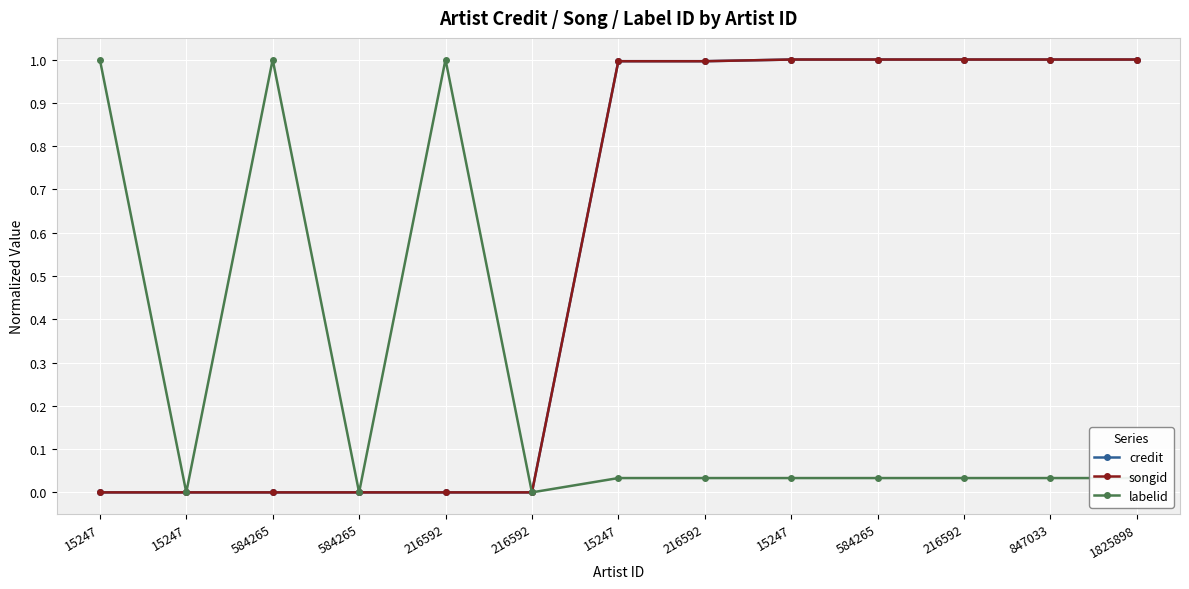

True or false: labelid and credit intersect in this chart.

False